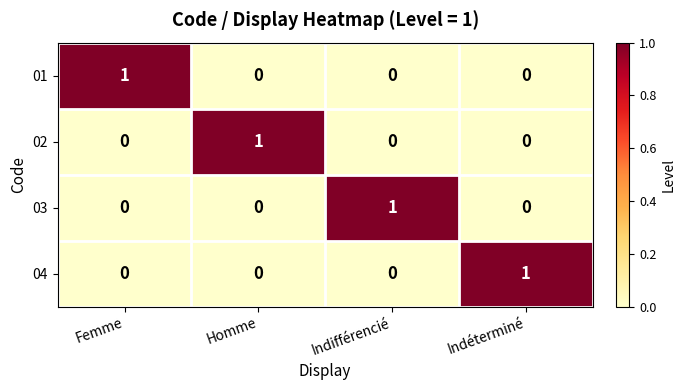

How many 01 values are between 0 and 1?

4